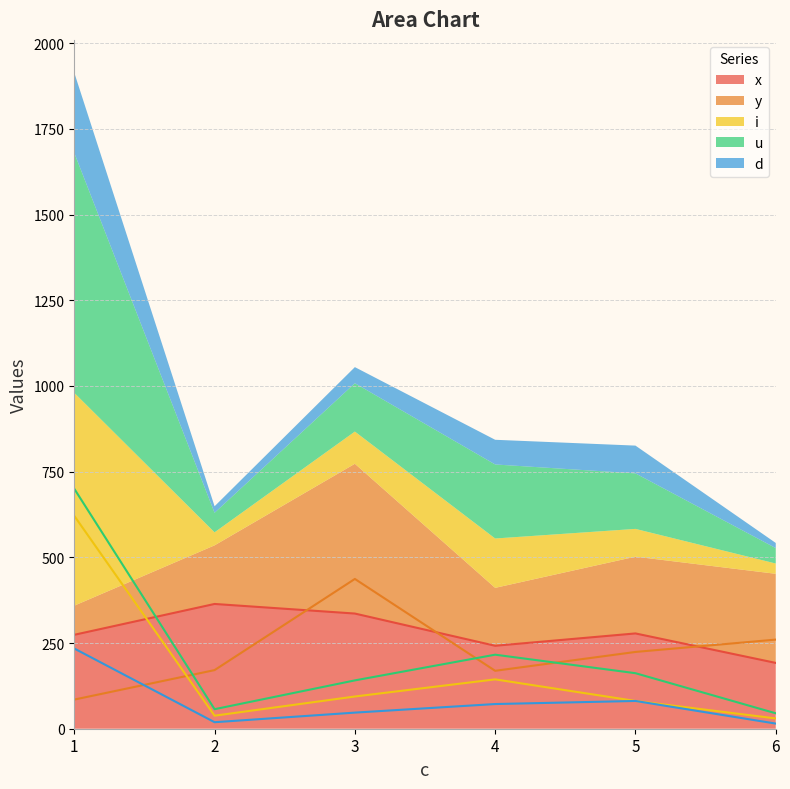

True or false: i and u intersect in this chart.

False